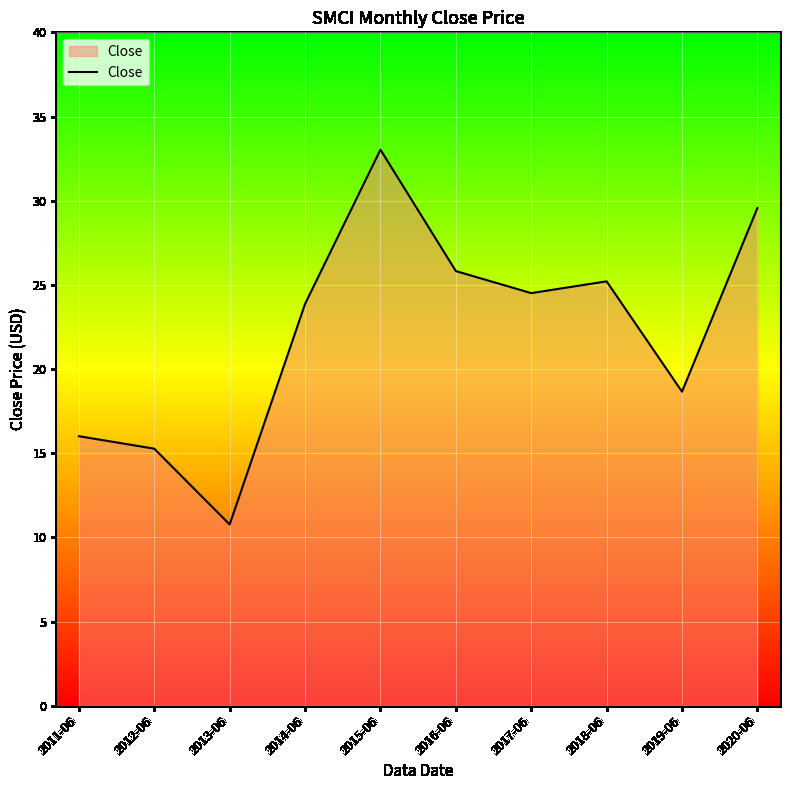

What position from the left is 2014-06?

4